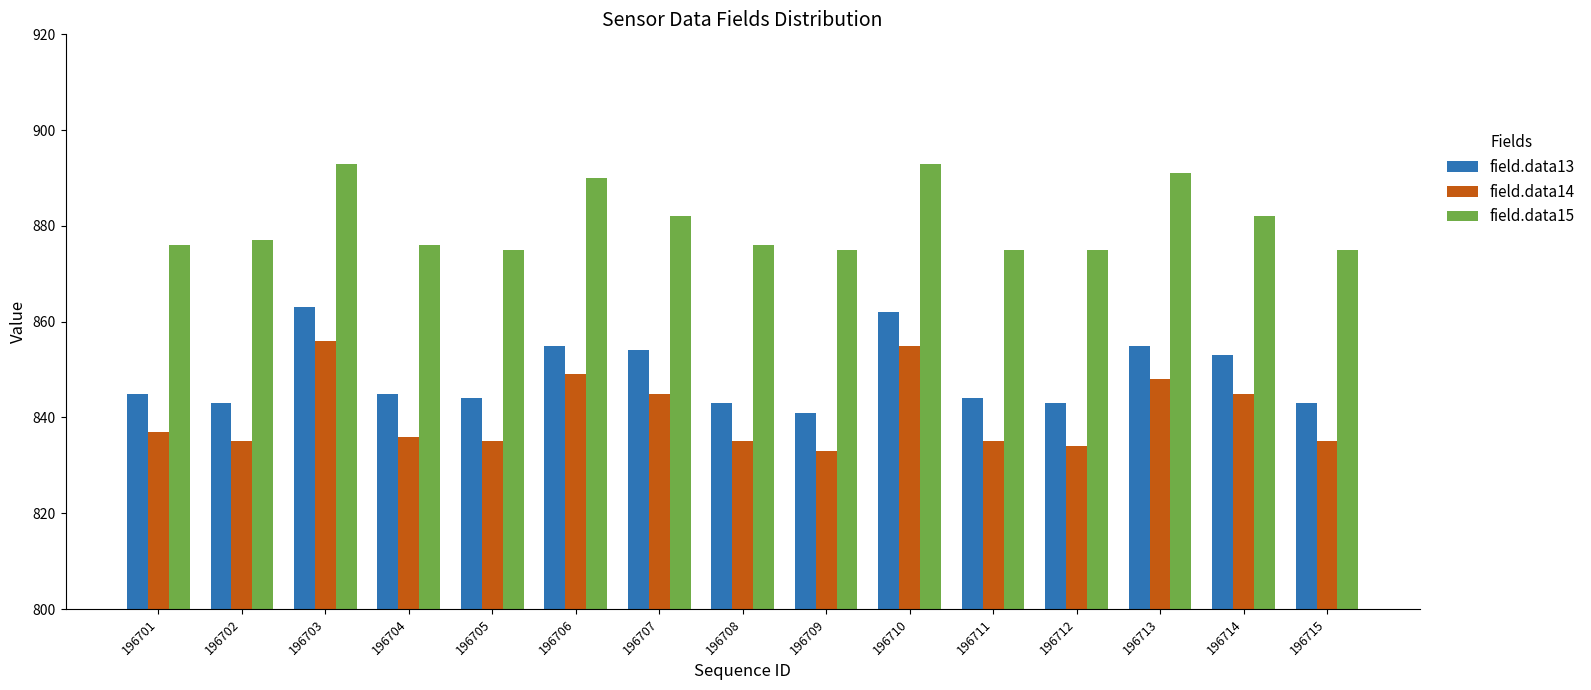

What is the difference between the maximum and minimum values in the field.data14 series?

23